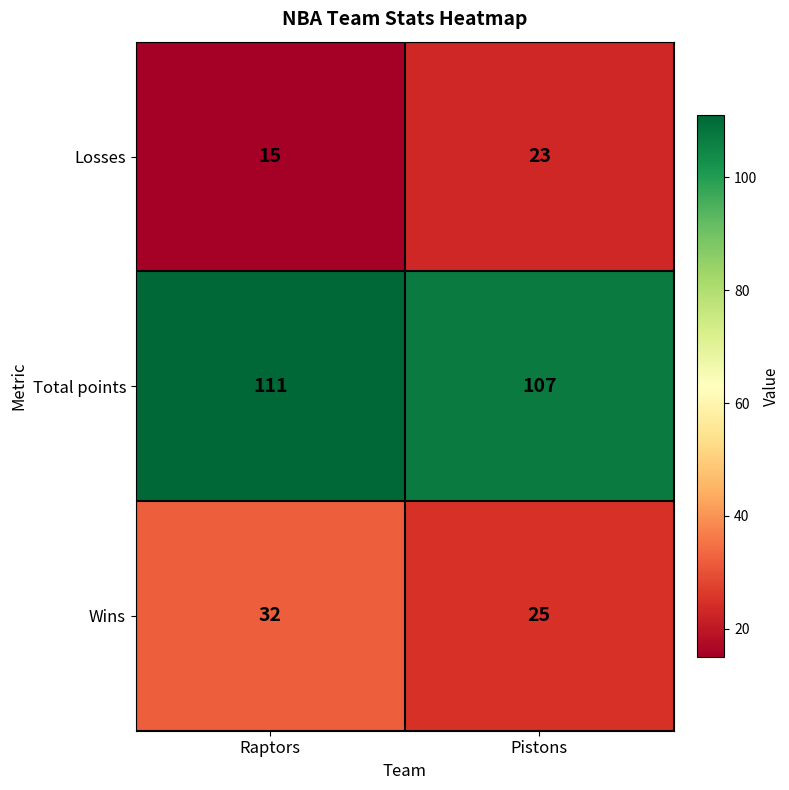

The Total points series shows 149 at Raptors. True or false?

False